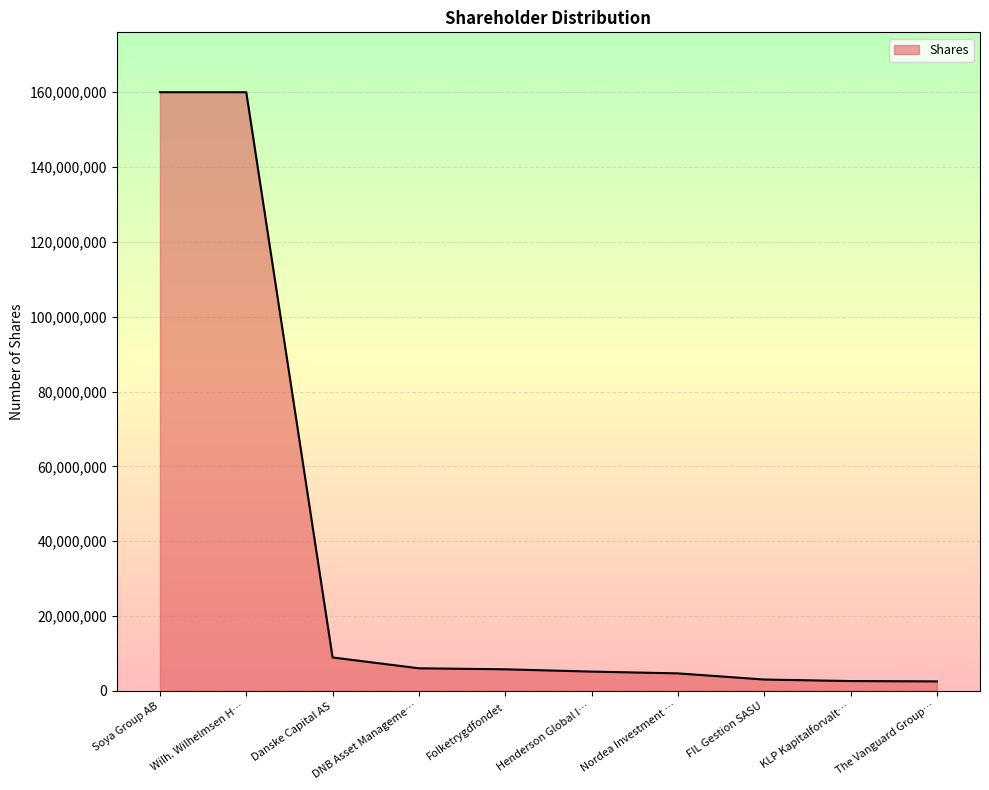

Where is the data nearest to the value 81279966?

Danske Capital AS